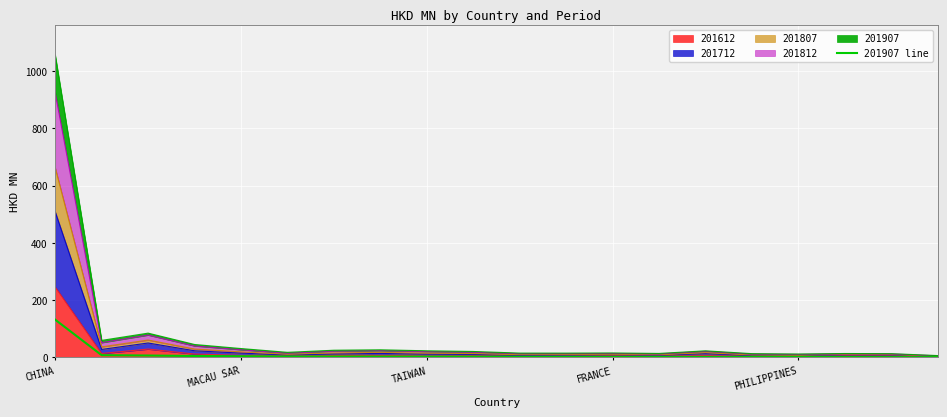

What is the difference between the values at FRANCE and 7?

2.1